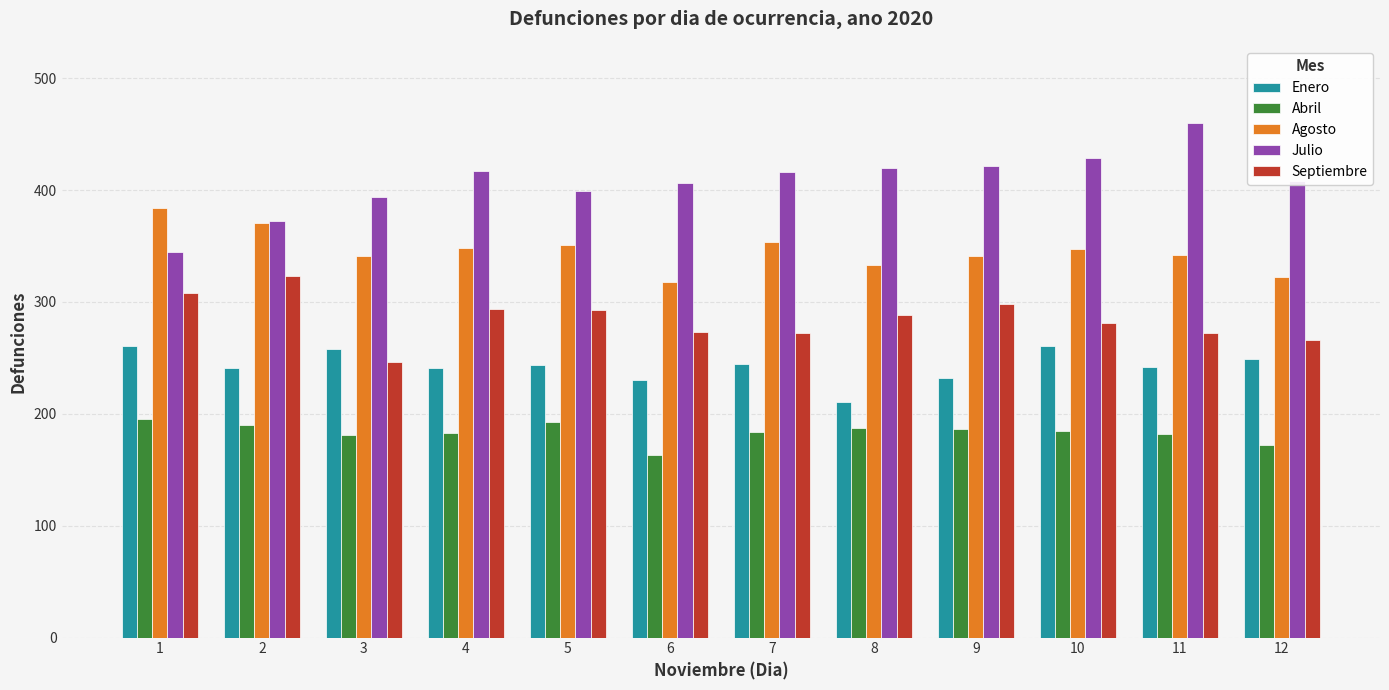

Is it true that Enero equals 261 at 1?

True